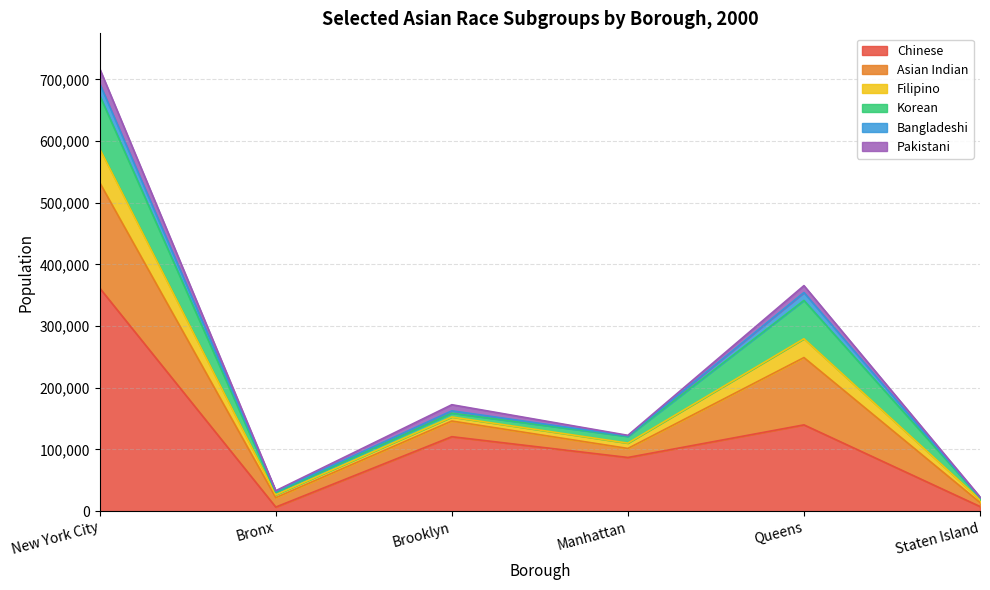

After their last crossing, which series has the higher values: Pakistani or Bangladeshi?

Pakistani